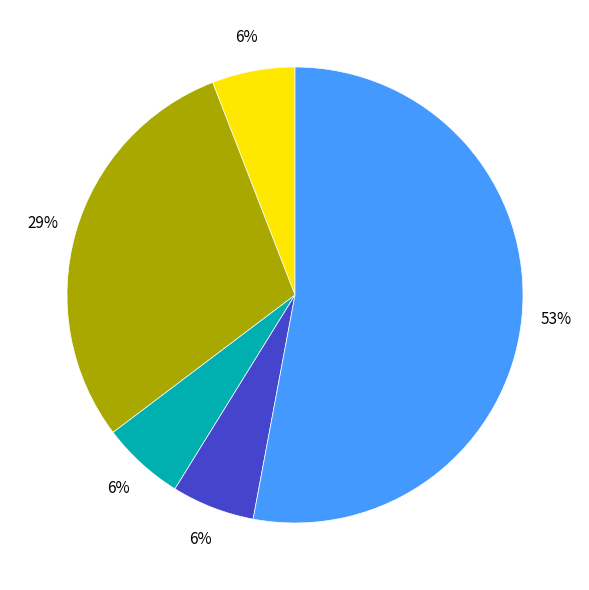

Is there any slice that represents more than half of the pie?

Yes